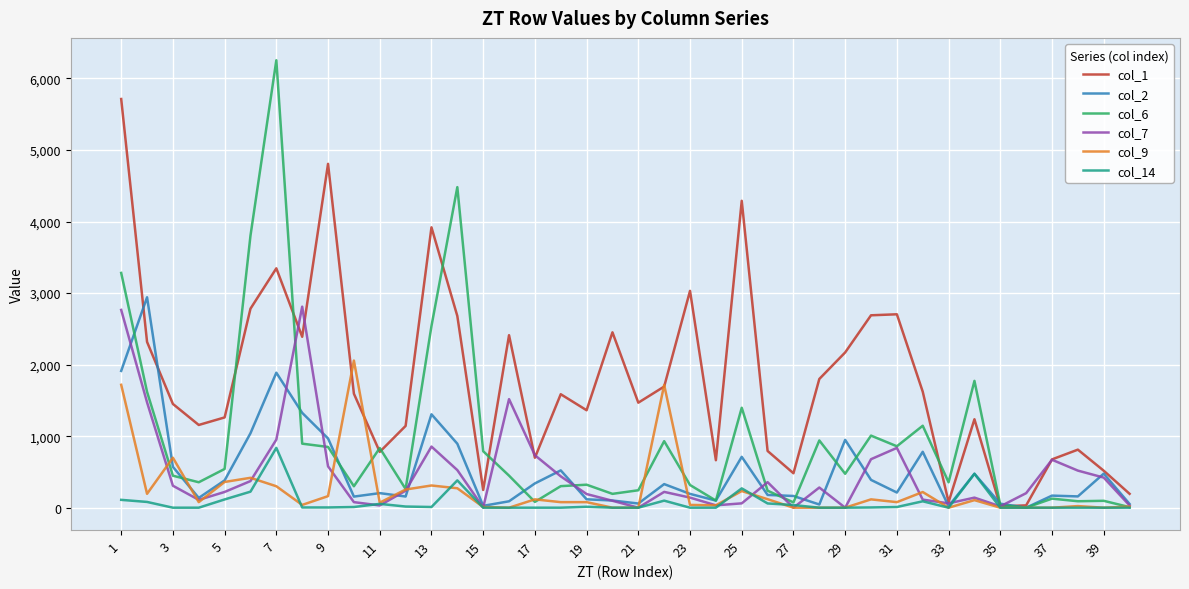

What is the greatest value displayed?

6253.9